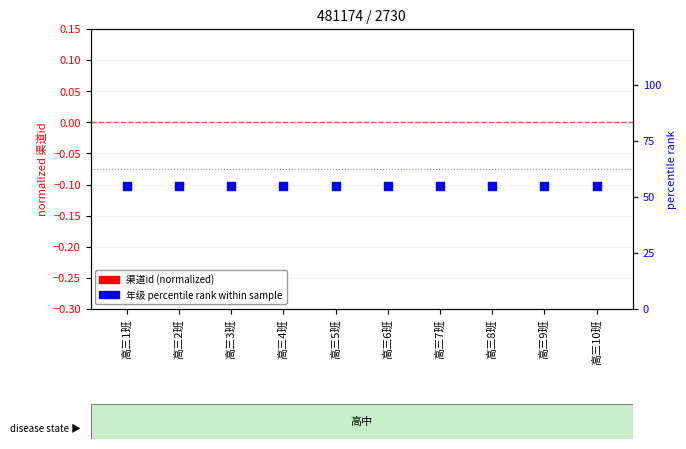

At which category is the sum across all series the highest?

高三1班